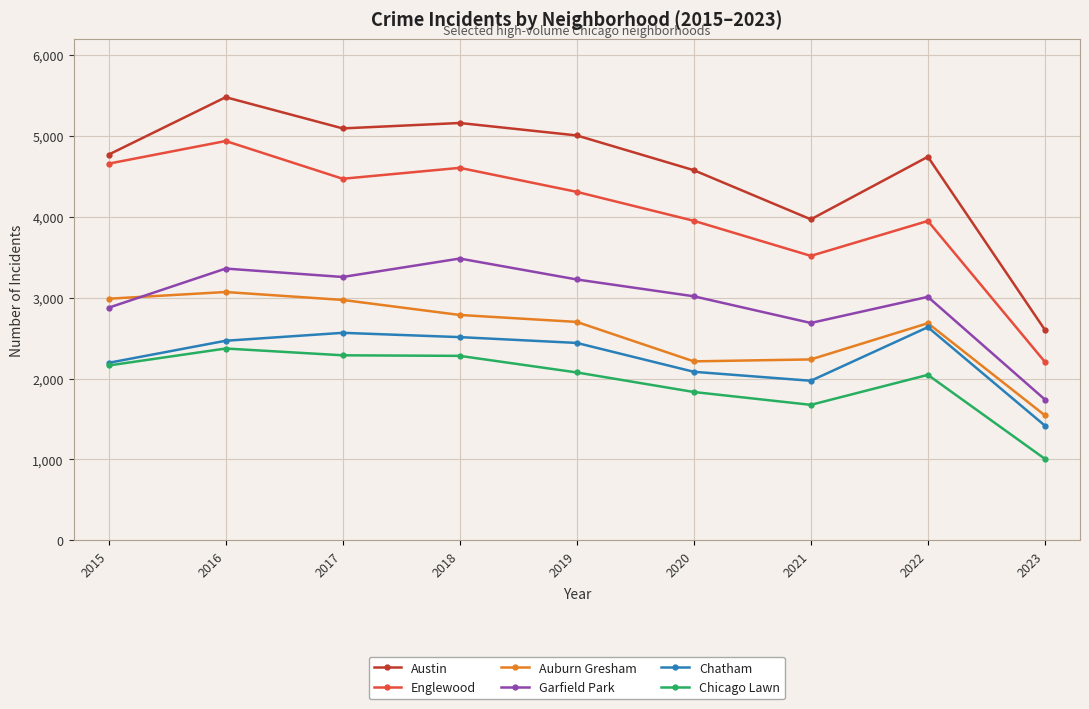

What is the lowest value of the Auburn Gresham series?

1545